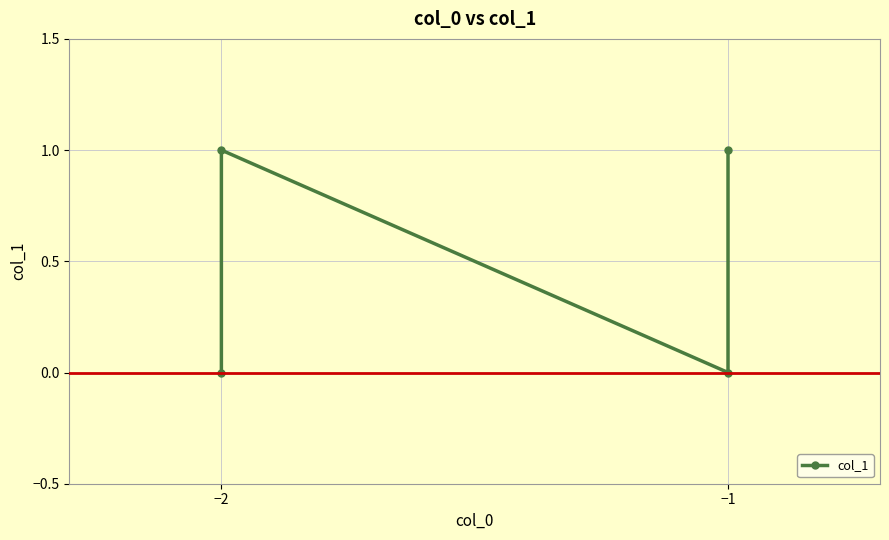

Reading left to right, transcribe all the data shown in this chart.

0	1	0	1